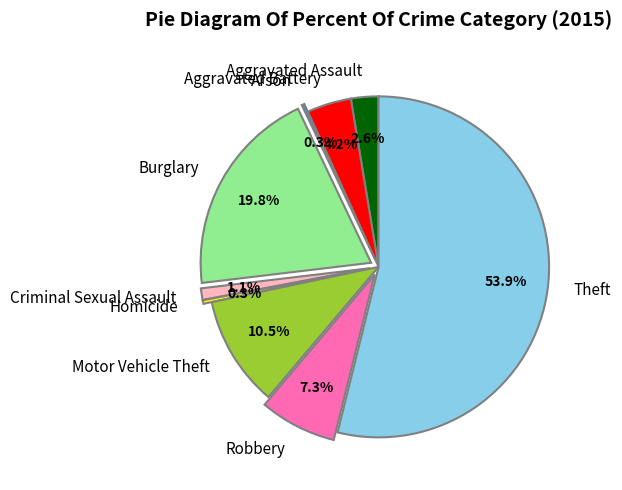

To the nearest percent, what is the difference between the Theft and Aggravated Assault slice percentages?

51%